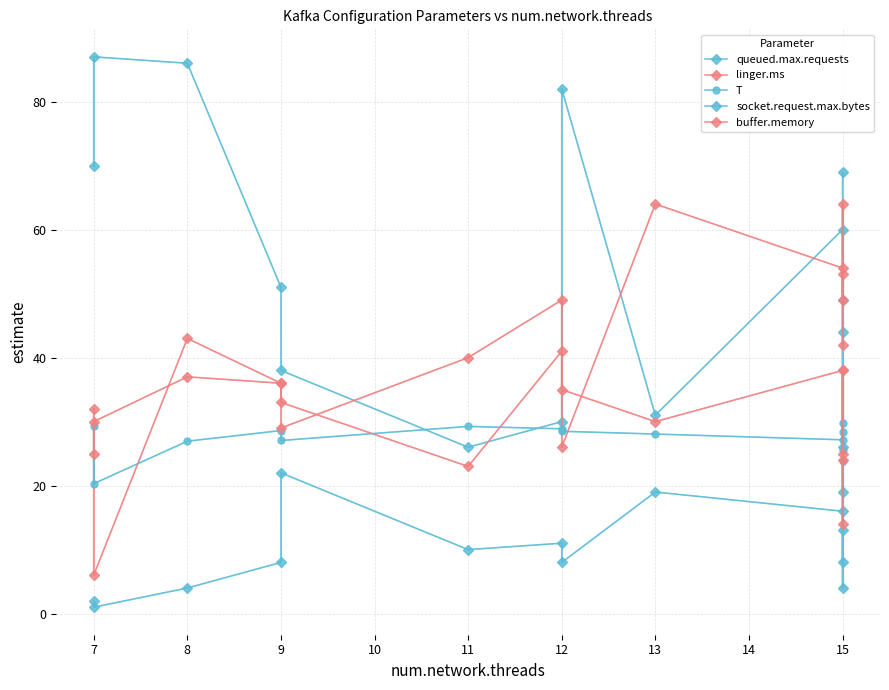

How many intersections are there between buffer.memory and T?

4